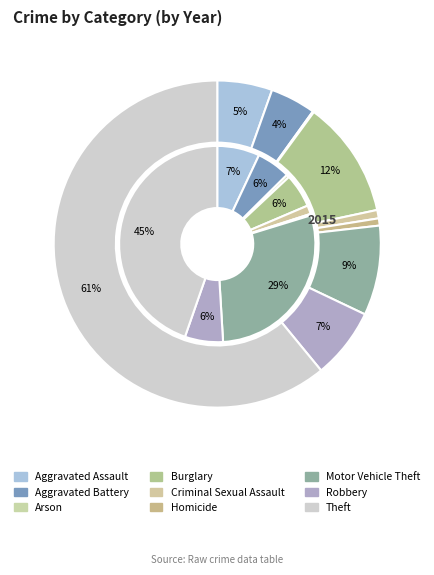

To the nearest percent, what is the difference between the largest and smallest slice percentages?

44%